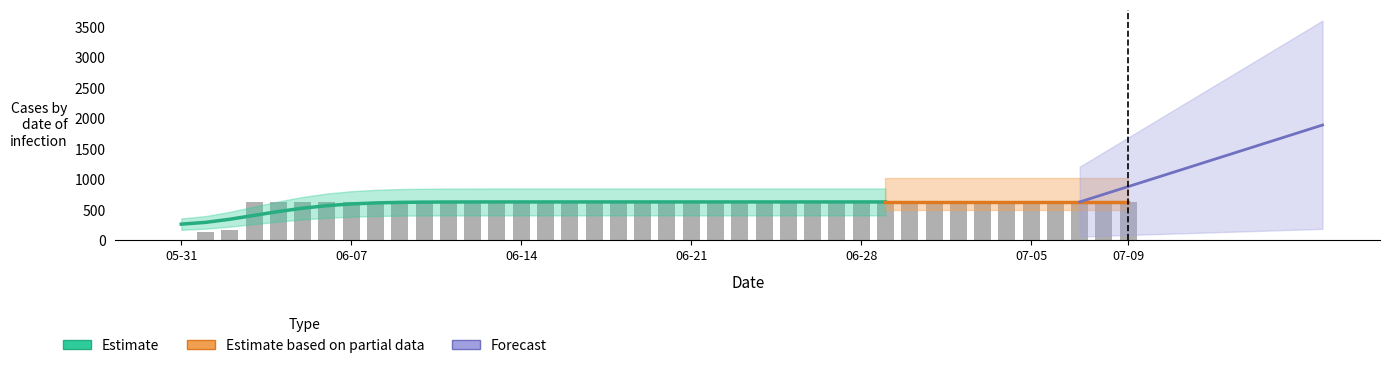

What is the difference between the values at 2020-06-07 and 2020-06-02?

464